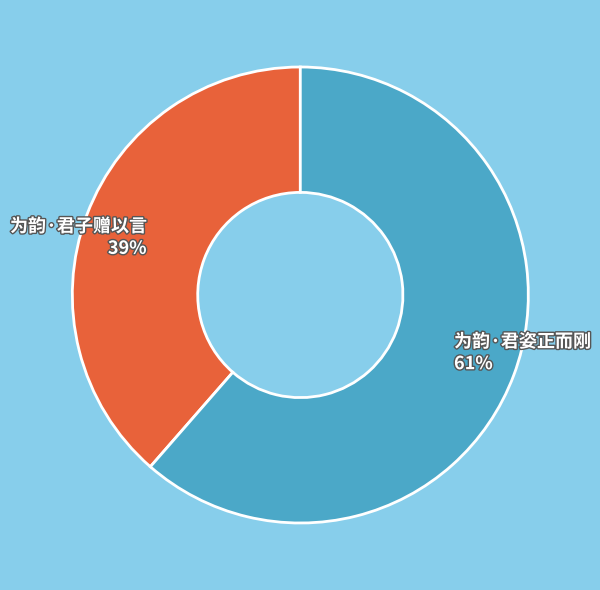

To the nearest percent, what is the combined percentage of 为韵·君子赠以言 and 为韵·君姿正而刚?

100%